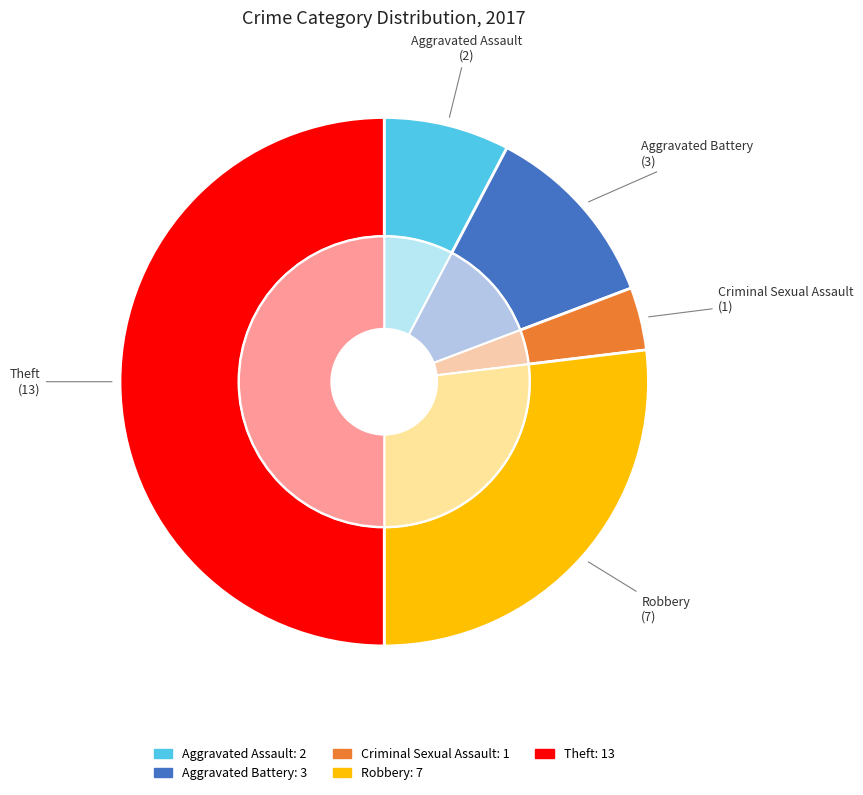

To the nearest percent, what percentage of the pie is Theft?

50%